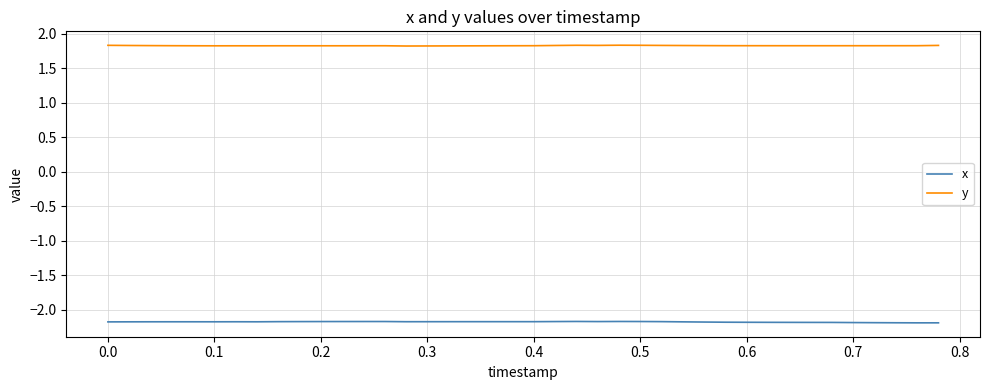

True or false: x and y intersect in this chart.

False